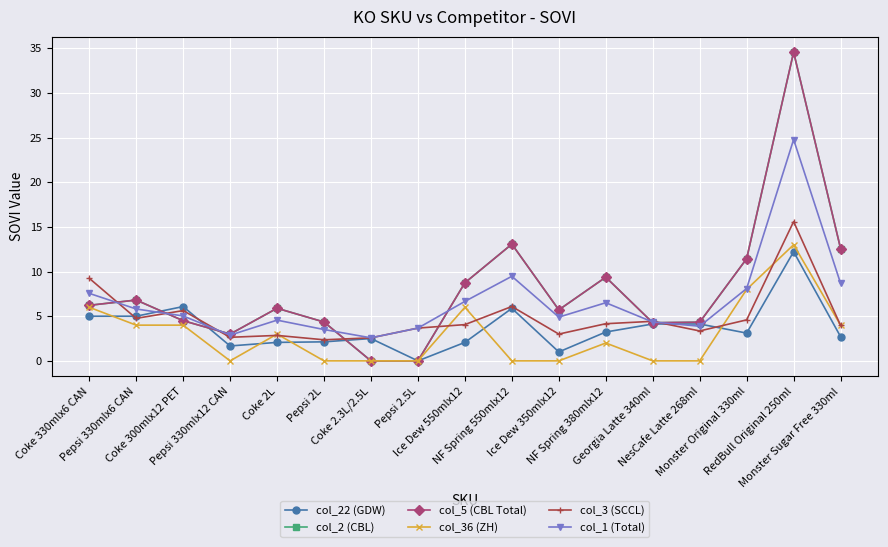

In col_2 (CBL), how many points are higher than both neighbors (excluding endpoints)?

5